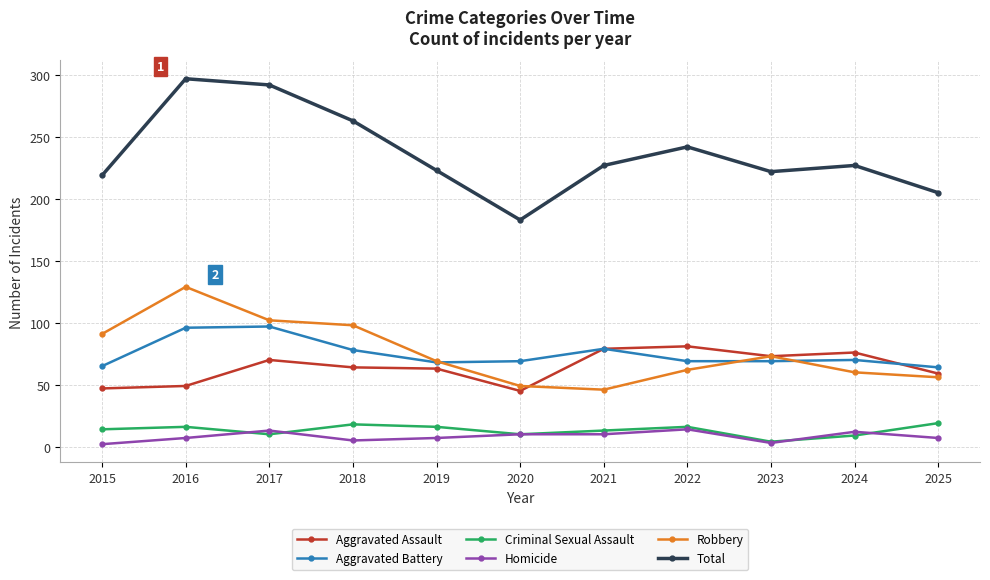

Where is the first local maximum for Robbery?

2016